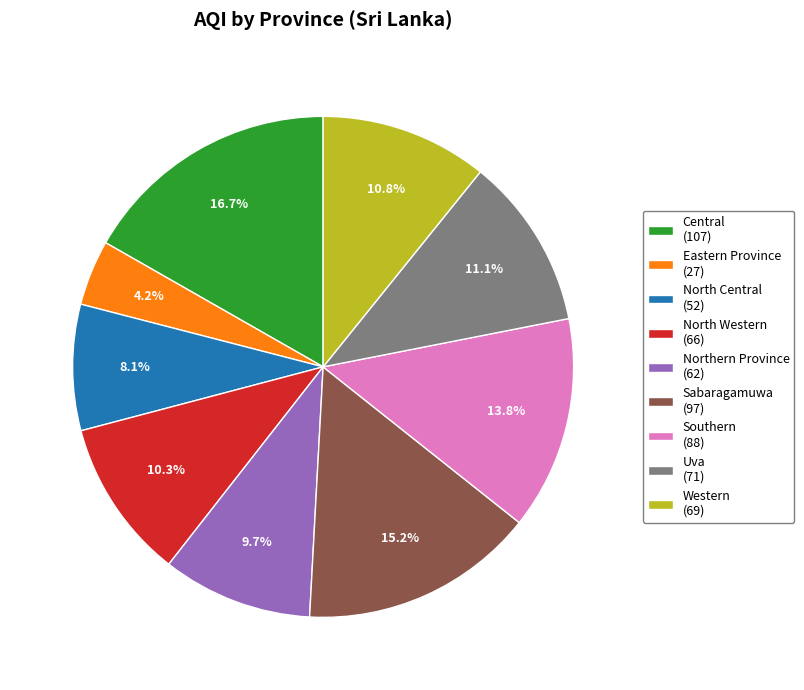

Approximately how many times larger is the value at Sabaragamuwa compared to North Central?

1.9